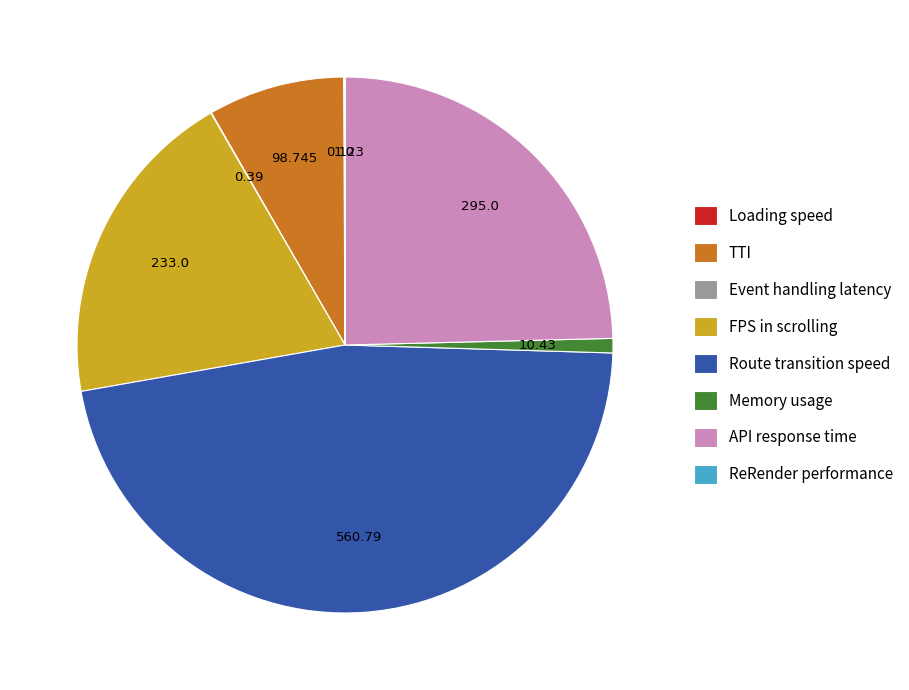

Which has a higher value, Memory usage or Route transition speed?

Route transition speed